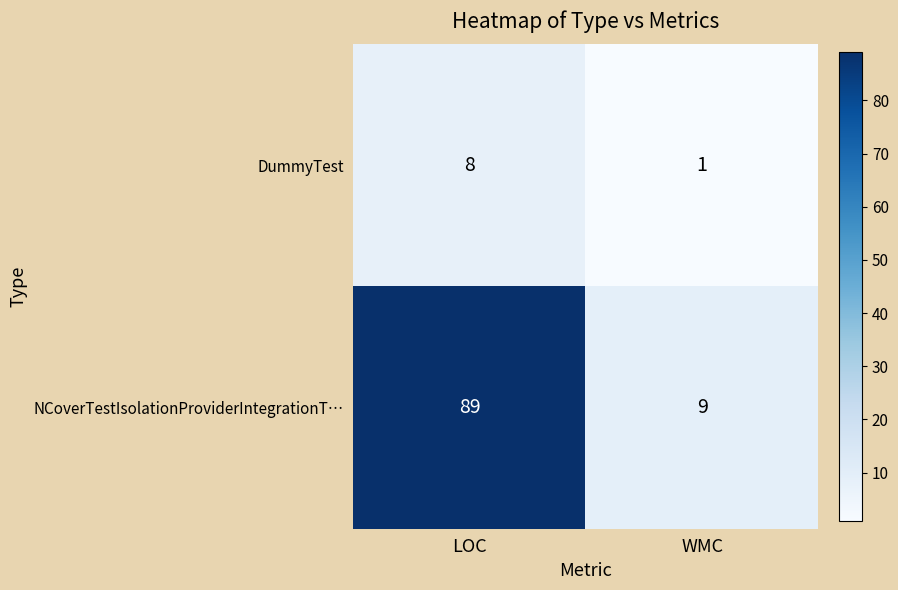

Rank the series by their average value, from lowest to highest.

DummyTest, NCoverTestIsolationProviderIntegrationT…